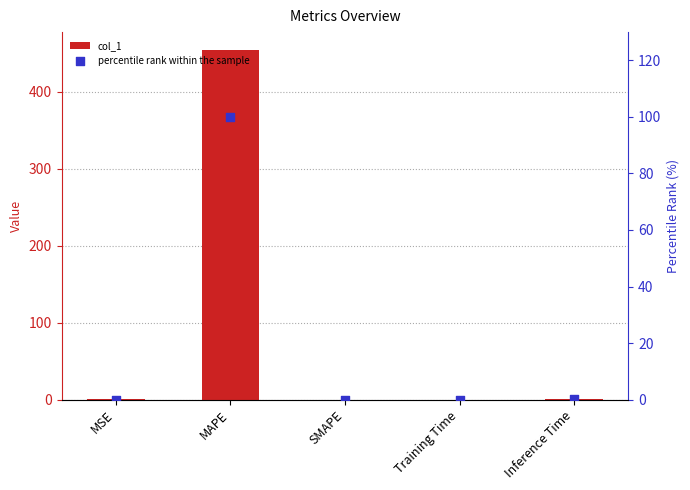

Which series reaches the minimum Y coordinate?

col_1